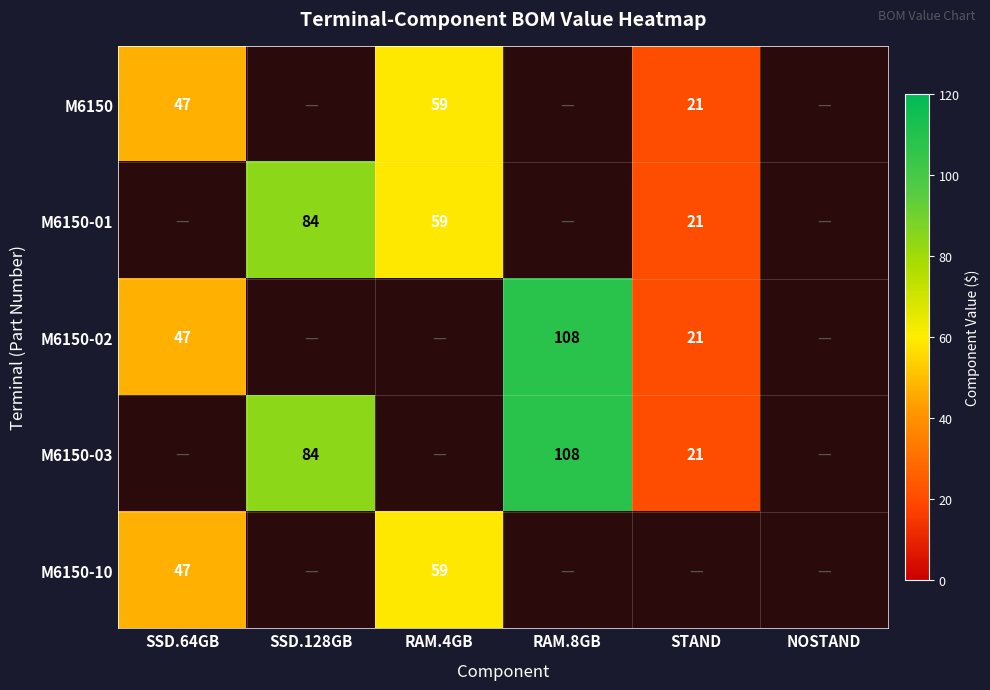

True or false: M6150-03 has a value of 21 at STAND.

True